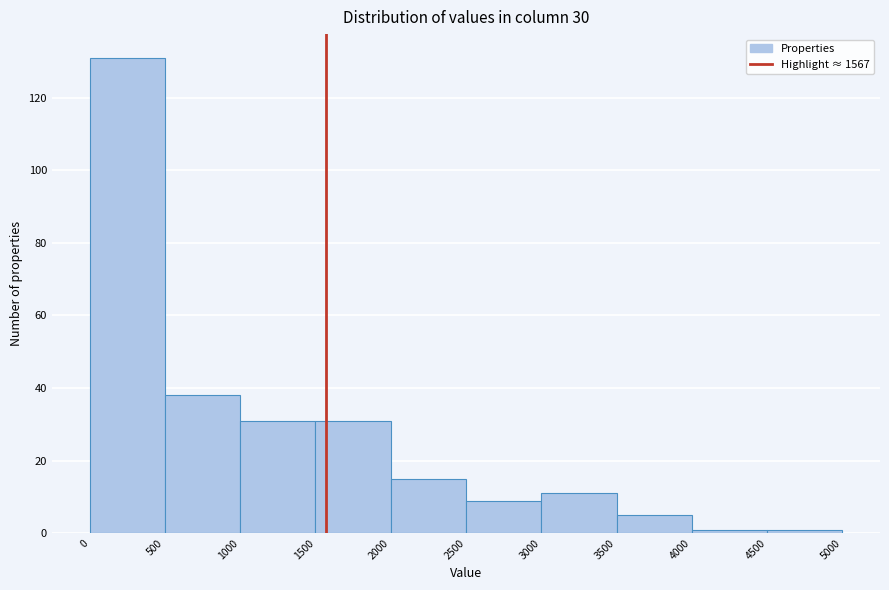

Reading left to right, list every bar in this chart as the range it spans on the x-axis followed by its height. The values are not printed on the chart, so give them approximately, as read against the axis.

0 to 500: 132
500 to 1000: 38
1000 to 1500: 32
1500 to 2000: 32
2000 to 2500: 16
2500 to 3000: 10
3000 to 3500: 12
3500 to 4000: 6
4000 to 4500: under 2
4500 to 5000: under 2